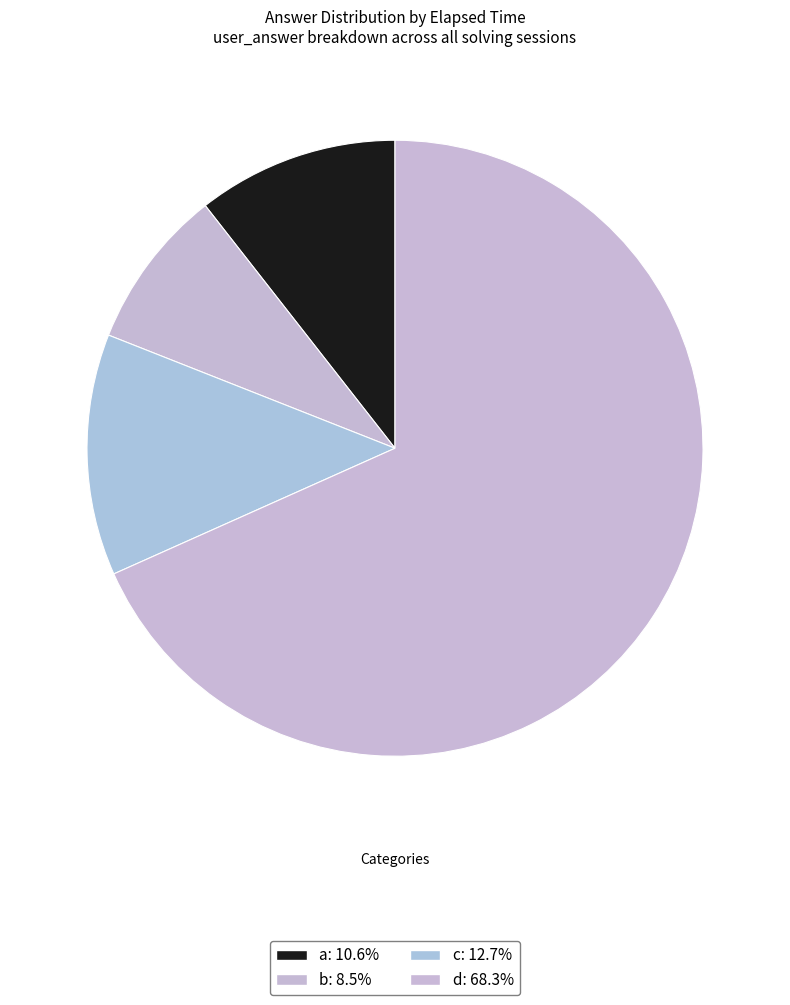

What is the total percentage of d and c?

81.0%